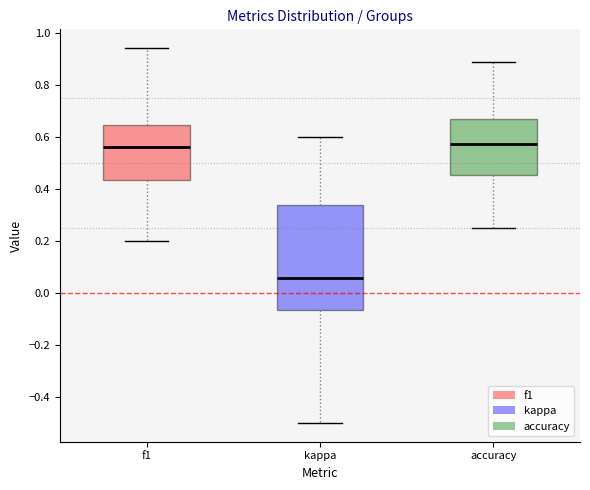

Reading left to right, transcribe this box plot: for each box, give where its median line is, the range the box spans, and where its two whiskers end, as read against the y-axis. The values are not printed on the chart, so give them approximately, as read against the axis.

f1: median 0.56, box 0.44 to 0.64, whiskers 0.20 to 0.94
kappa: median 0.06, box -0.06 to 0.34, whiskers -0.50 to 0.60
accuracy: median 0.58, box 0.46 to 0.66, whiskers 0.26 to 0.88